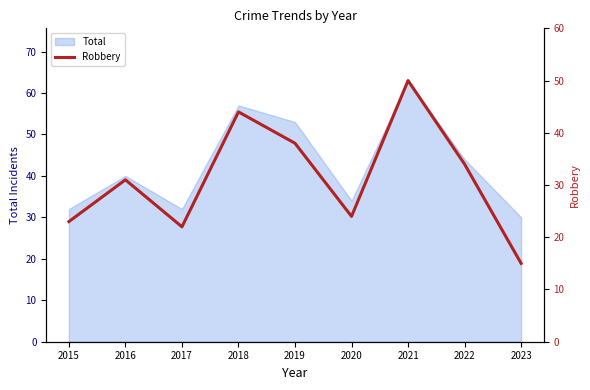

Does the chart have visible grid lines?

No